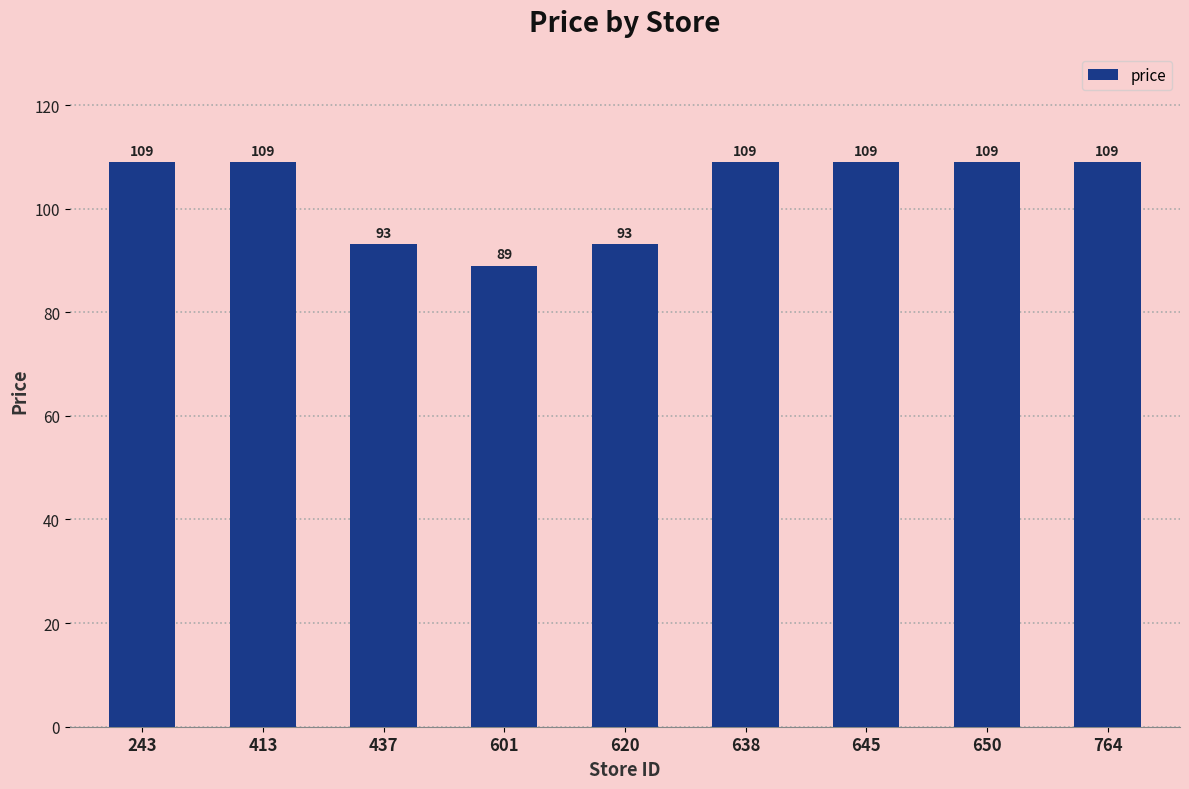

What is the value of the 6th bar from the left?

109.0